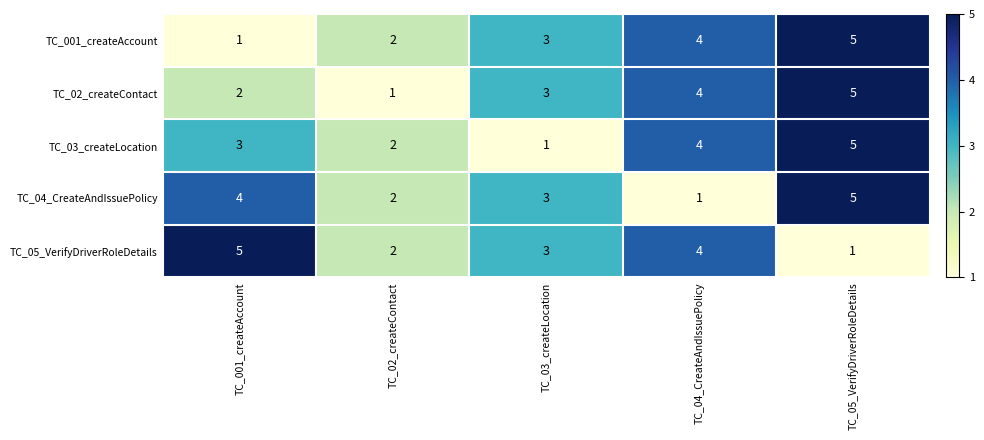

At which label is TC_001_createAccount closest to 3?

TC_03_createLocation